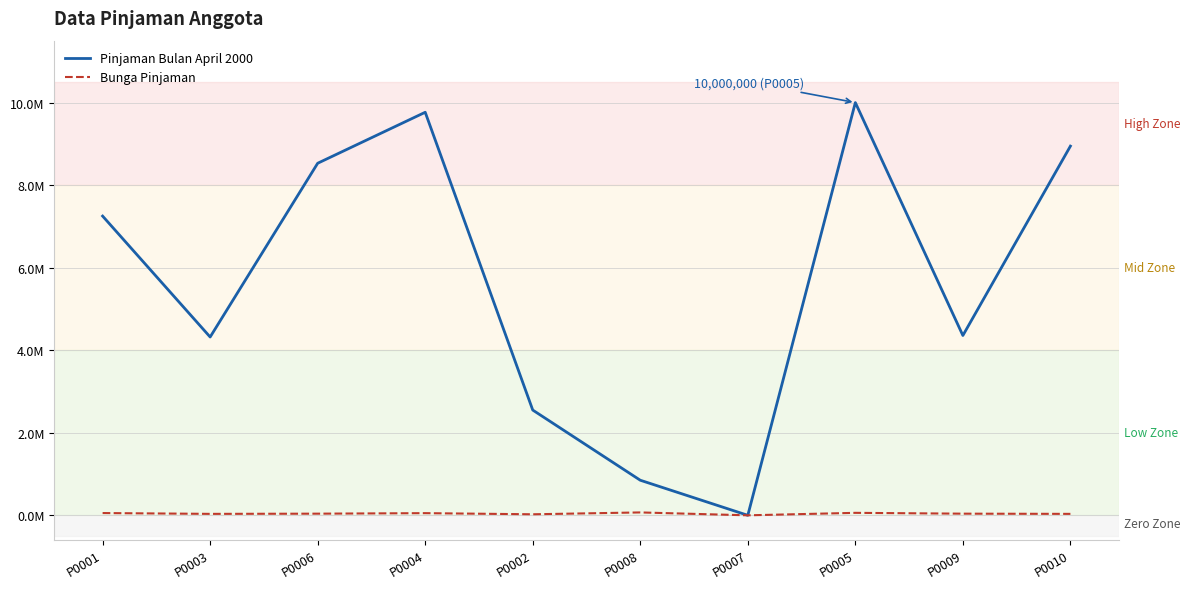

Where does the Bunga Pinjaman series first go above 40000?

P0001